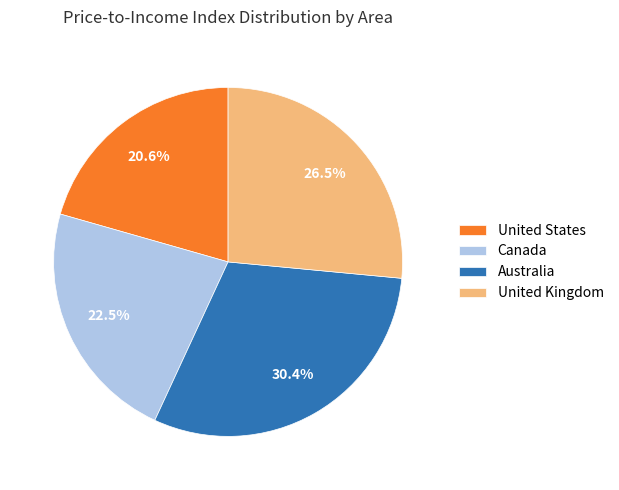

Rank the categories by value from highest to lowest.

Australia, United Kingdom, Canada, United States